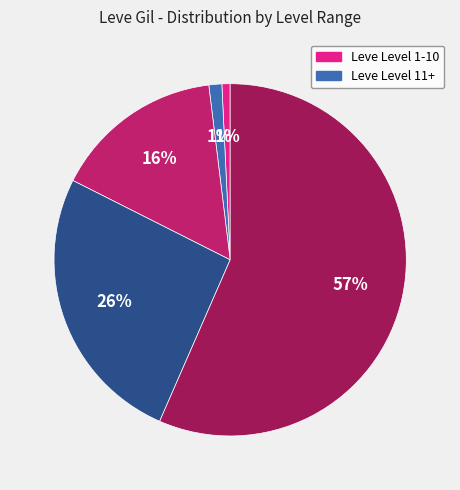

Is there a majority slice in this chart?

Yes